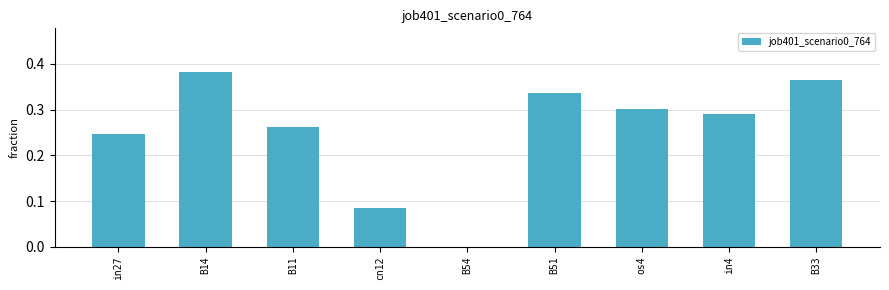

What is the change in value from cn12 to B33?

+0.3